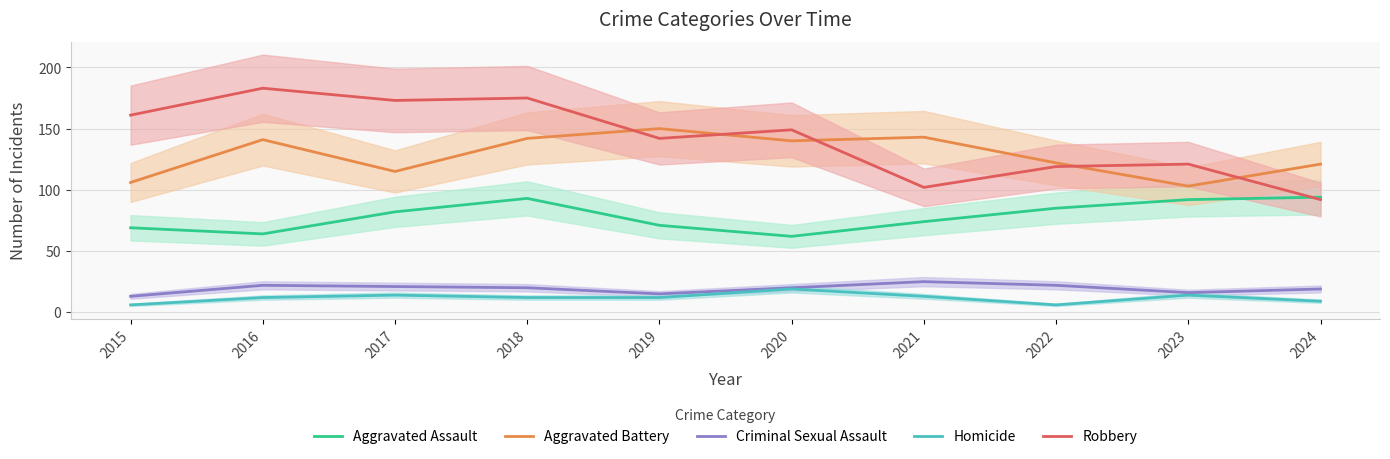

Between 2019 and 2021, which series saw the biggest shift?

Robbery